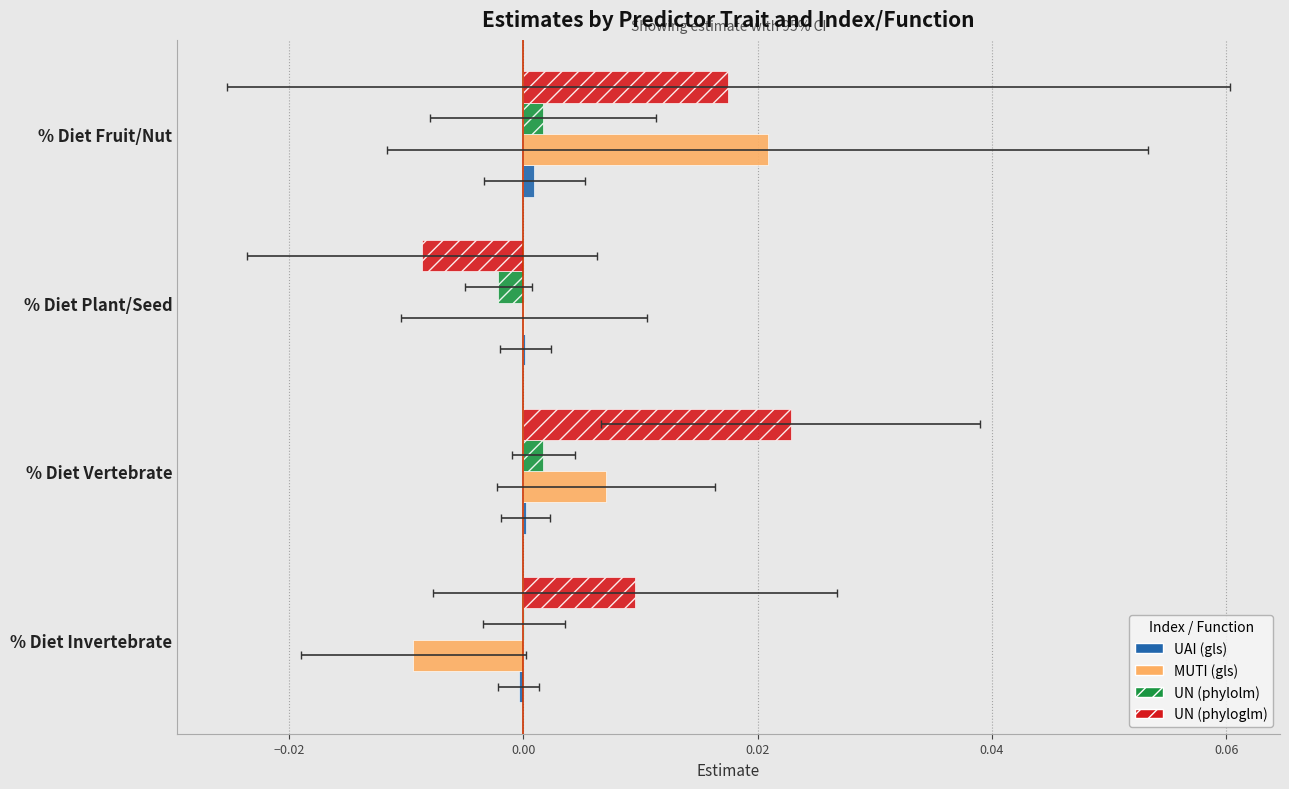

How many bars are there in each group?

4